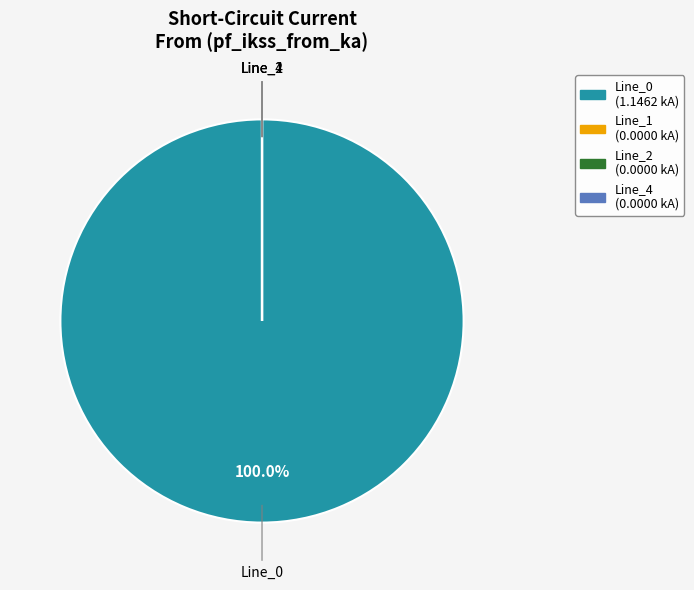

Does Line_0 represent more than half of the total?

Yes